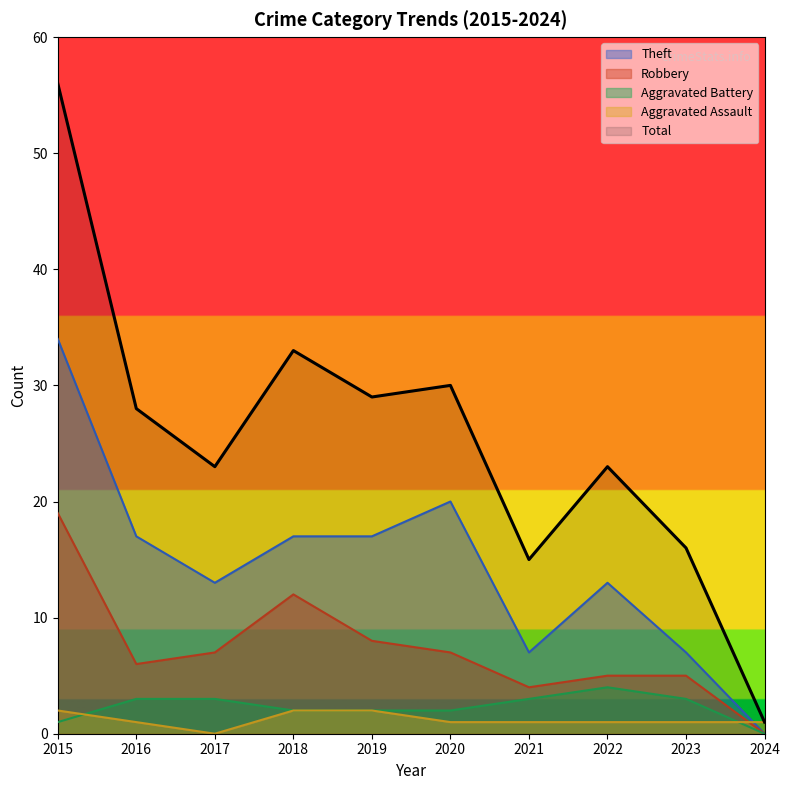

What is the value of the Robbery point at the 5th from the left?

8